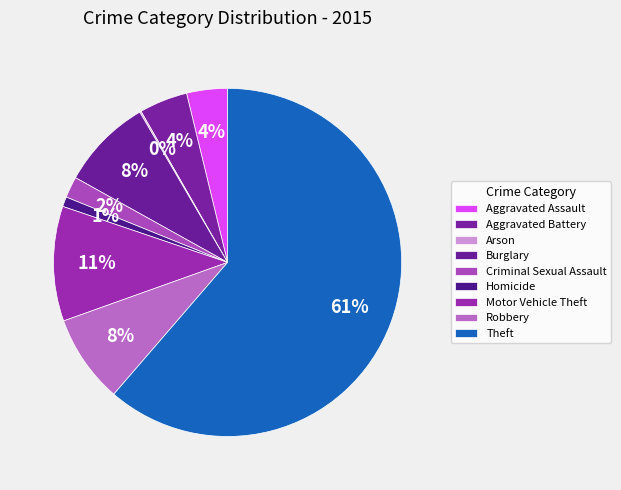

To the nearest percent, what is the difference between the largest and smallest slice percentages?

61%